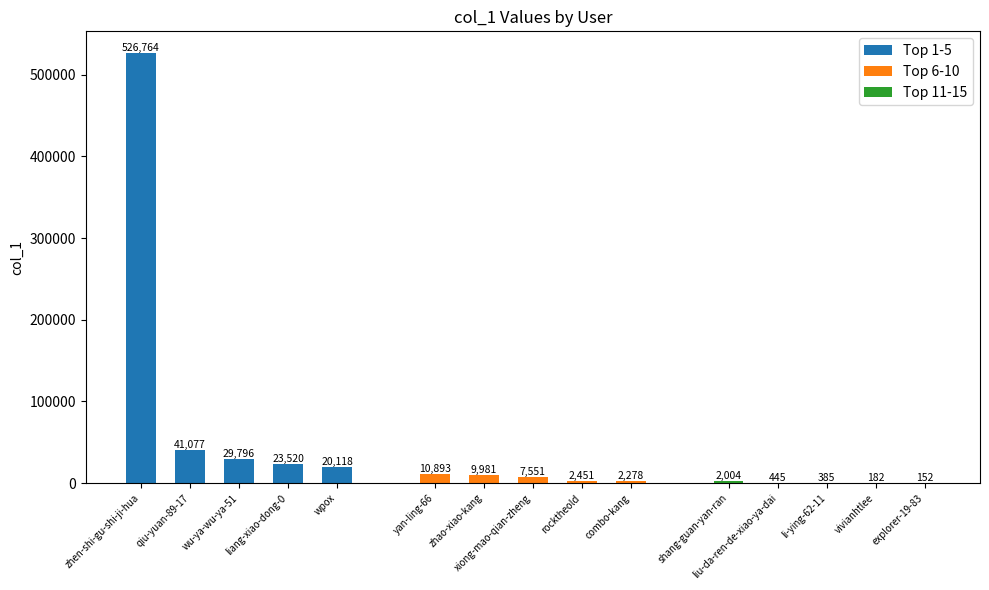

What is the sum of all Top 11-15 values?

3168